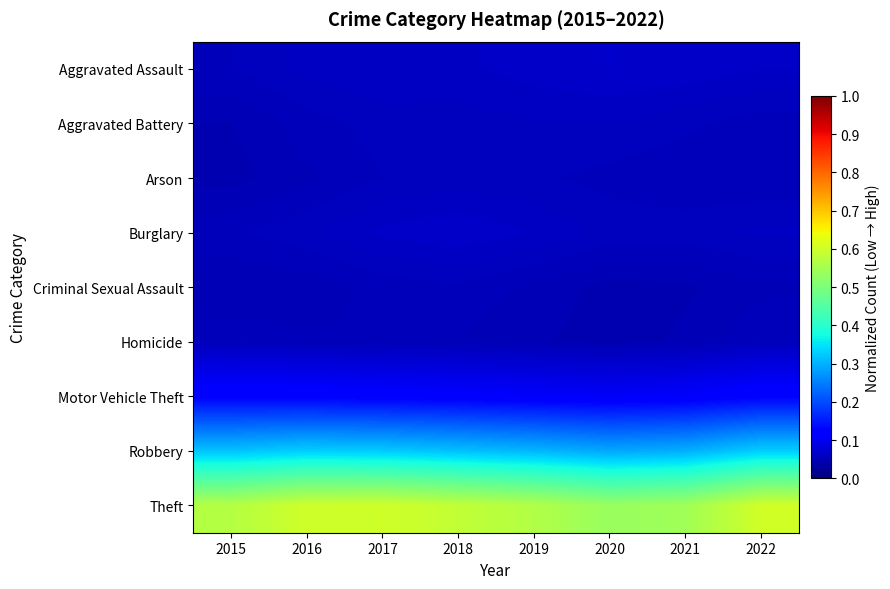

Rank the series by their maximum value, from highest to lowest.

Theft, Robbery, Motor Vehicle Theft, Aggravated Assault, Burglary, Aggravated Battery, Arson, Homicide, Criminal Sexual Assault